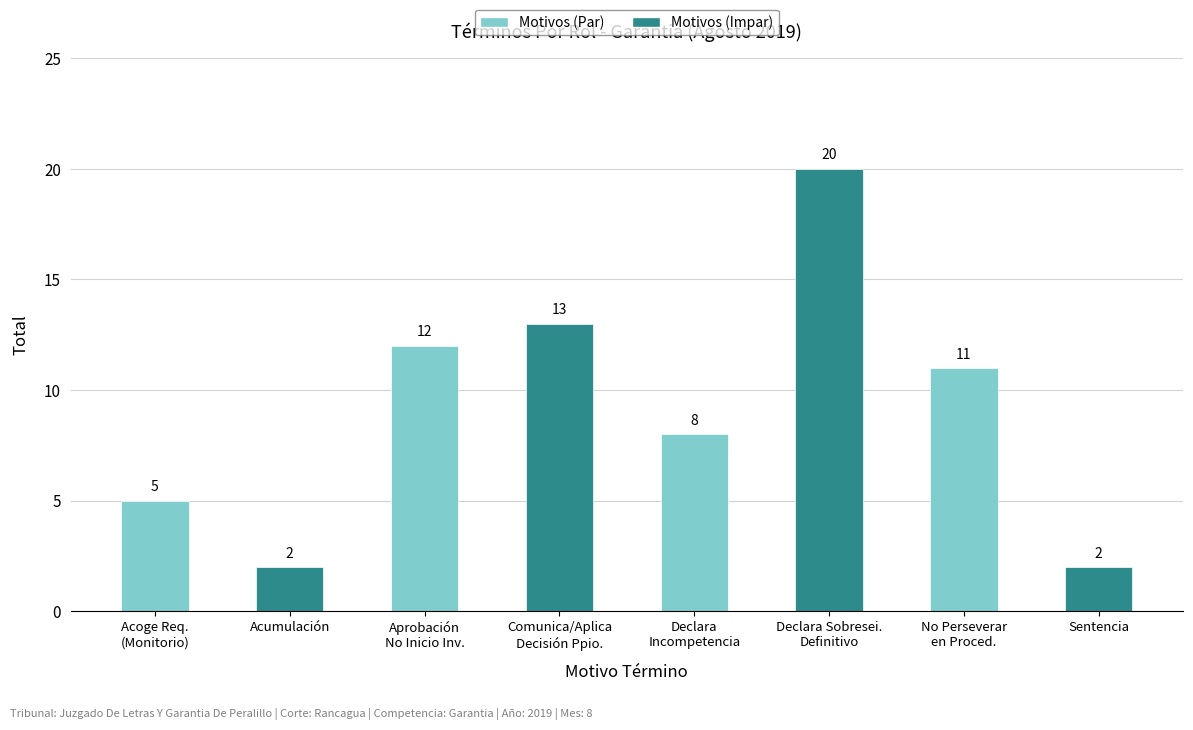

The chart shows a value of 2 at Acumulación. True or false?

True